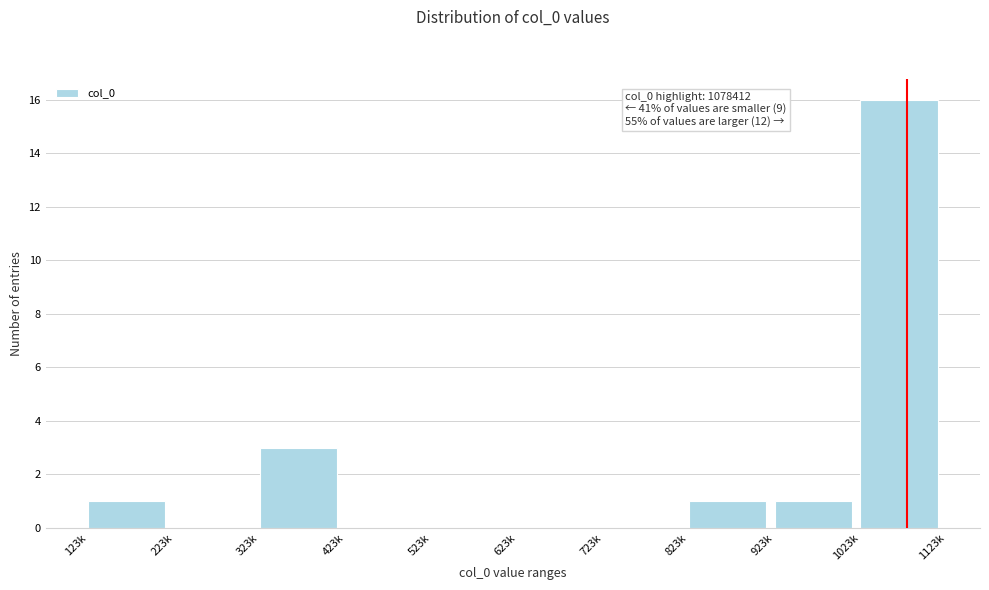

Reading left to right, transcribe all the data shown in this chart.

123k=1	223k=0	323k=3	423k=0	523k=0	623k=0	723k=0	823k=1	923k=1	1023k=16